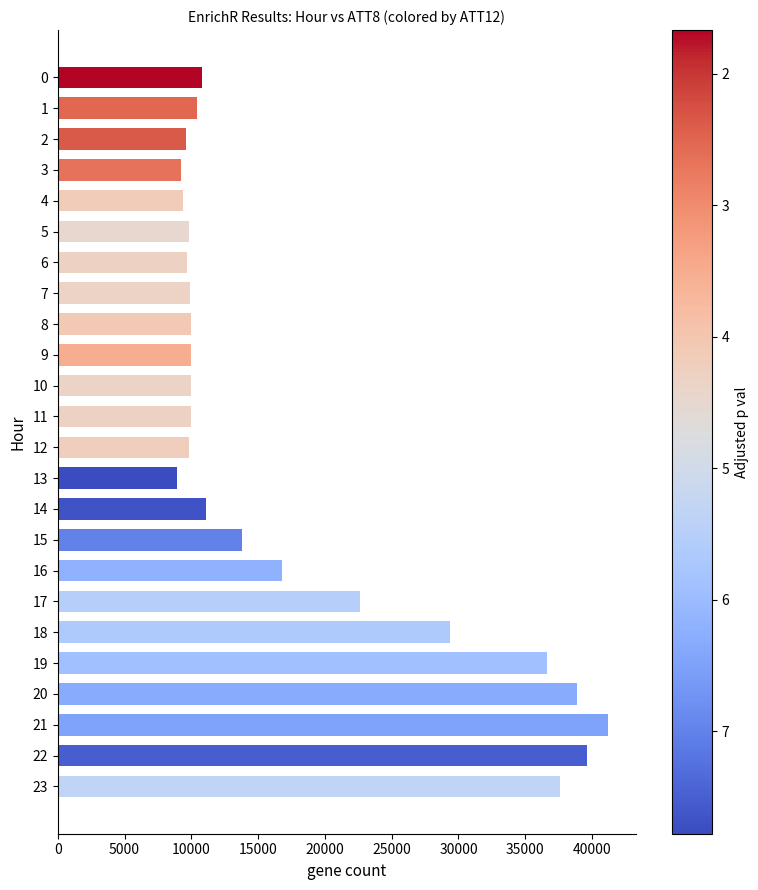

What is the sum of all values?

425100